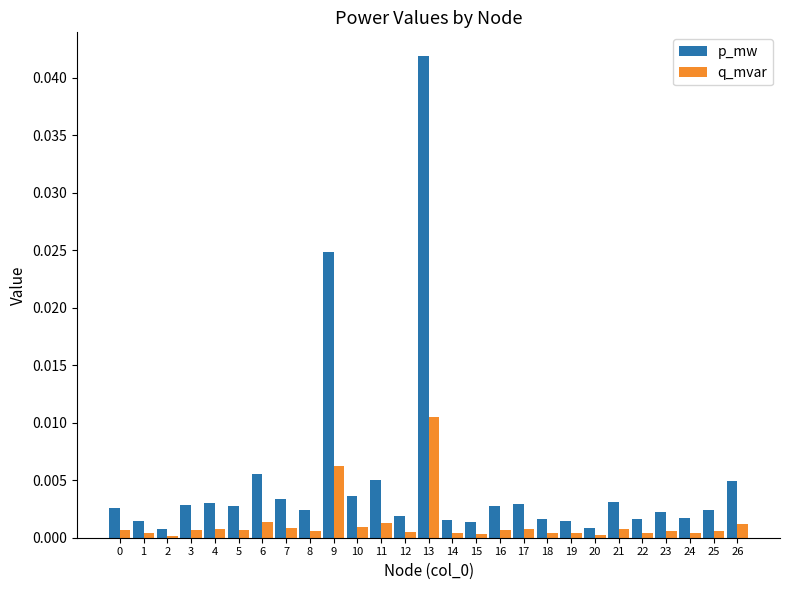

Is the value of q_mvar at 13 greater than the value of p_mw at 18?

Yes